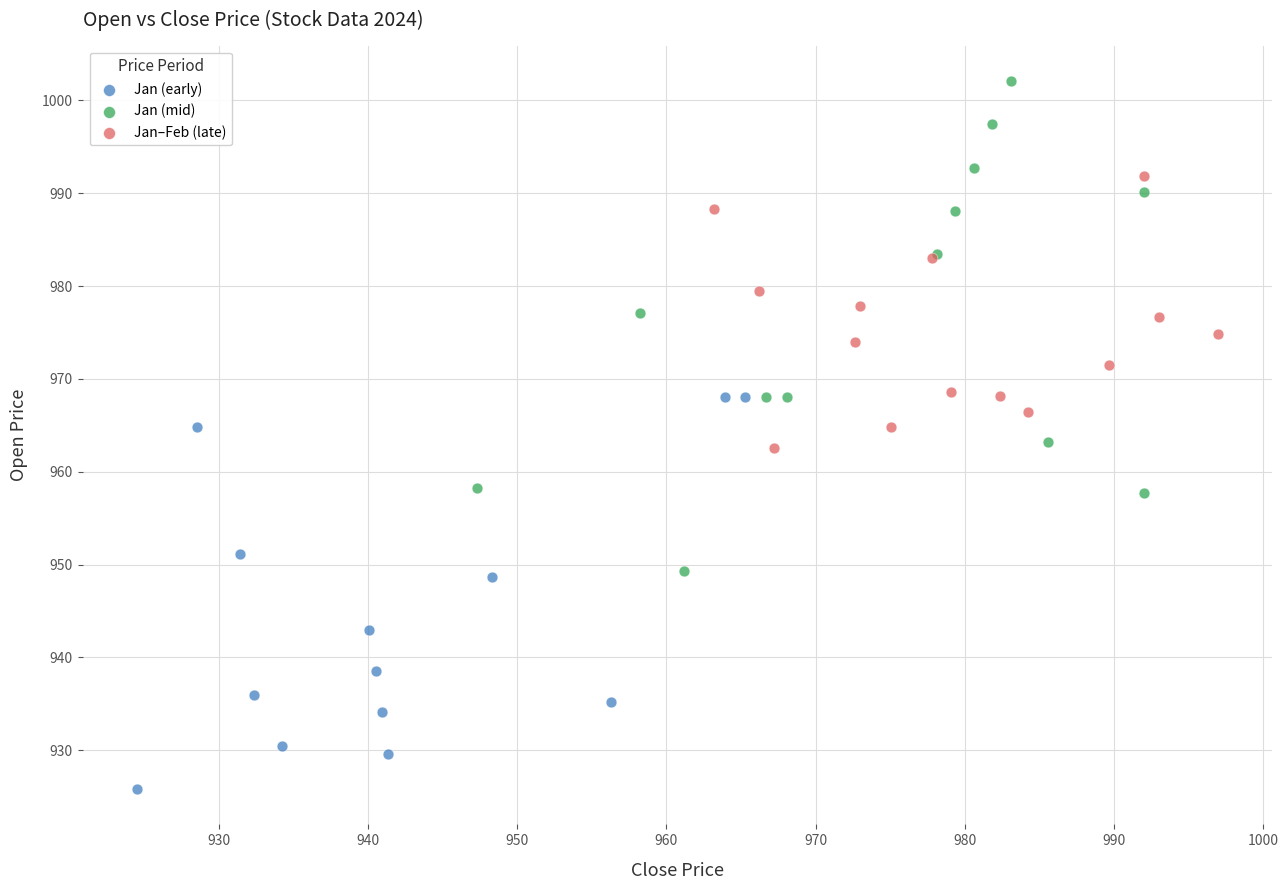

Which series contains the highest Y value?

Jan (mid)